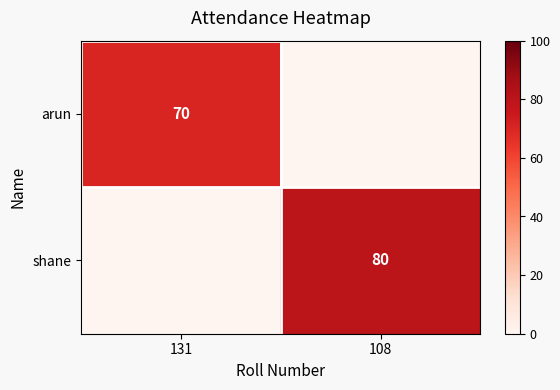

Is the value of shane at 108 greater than the value of arun at 131?

Yes